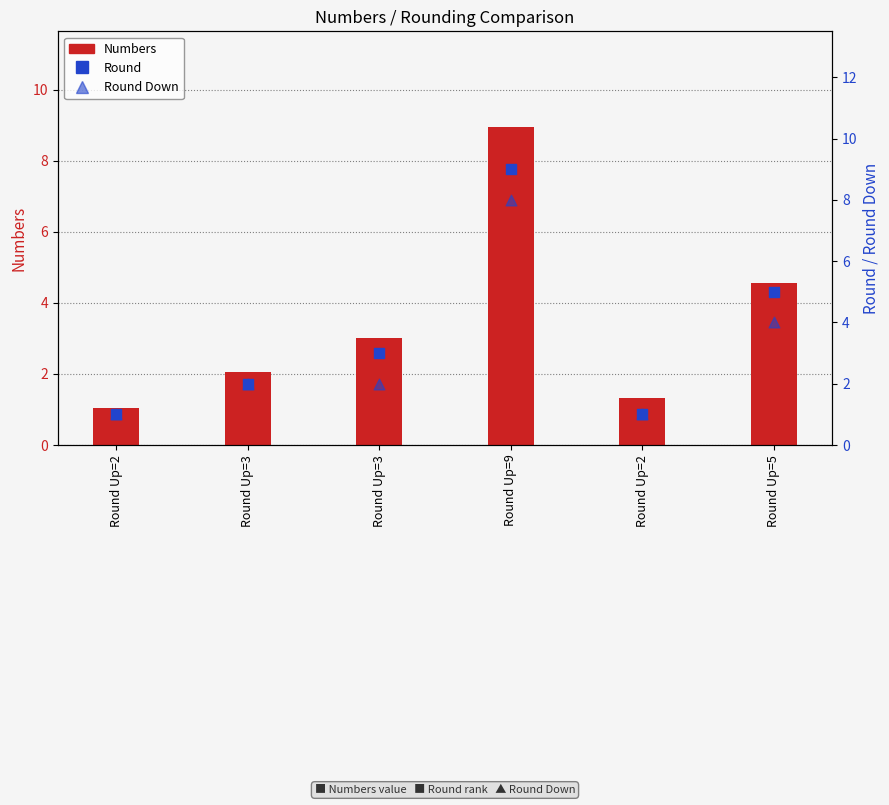

Which series has the largest Y range (max minus min)?

Round